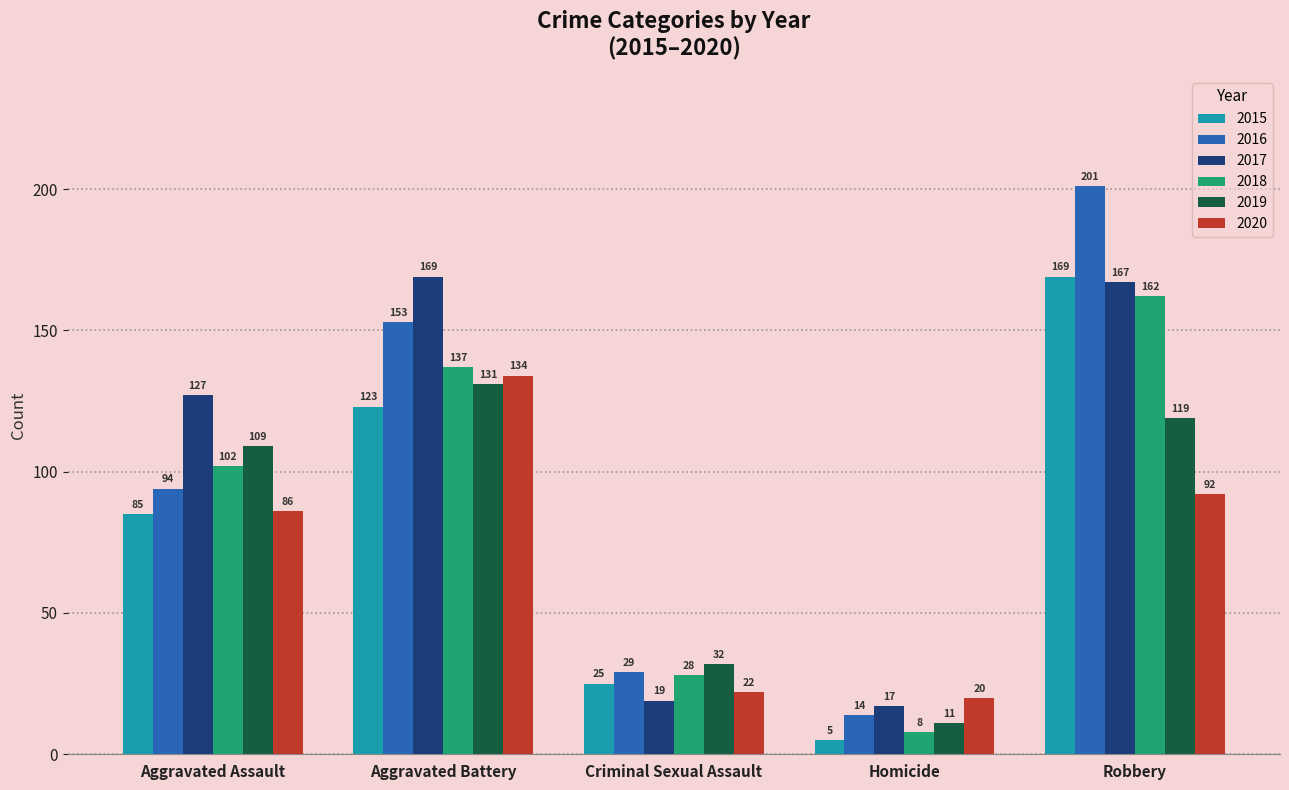

What is the label of the 1st bar from the right?

Robbery